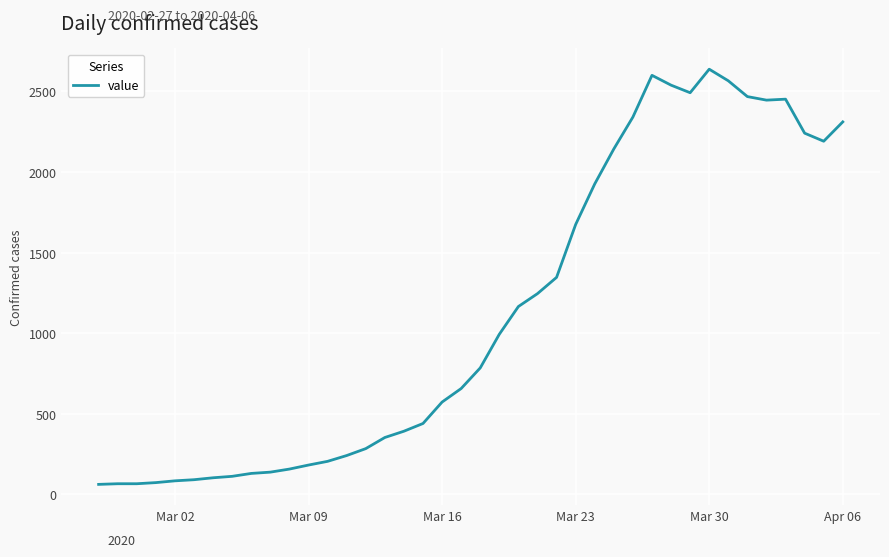

What is the greatest value displayed?

2638